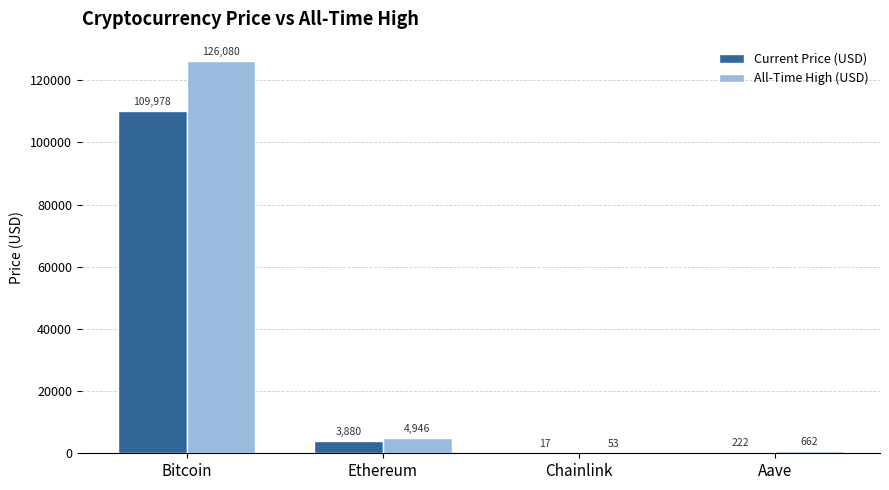

What is the sum of all Current Price (USD) values?

114097.9